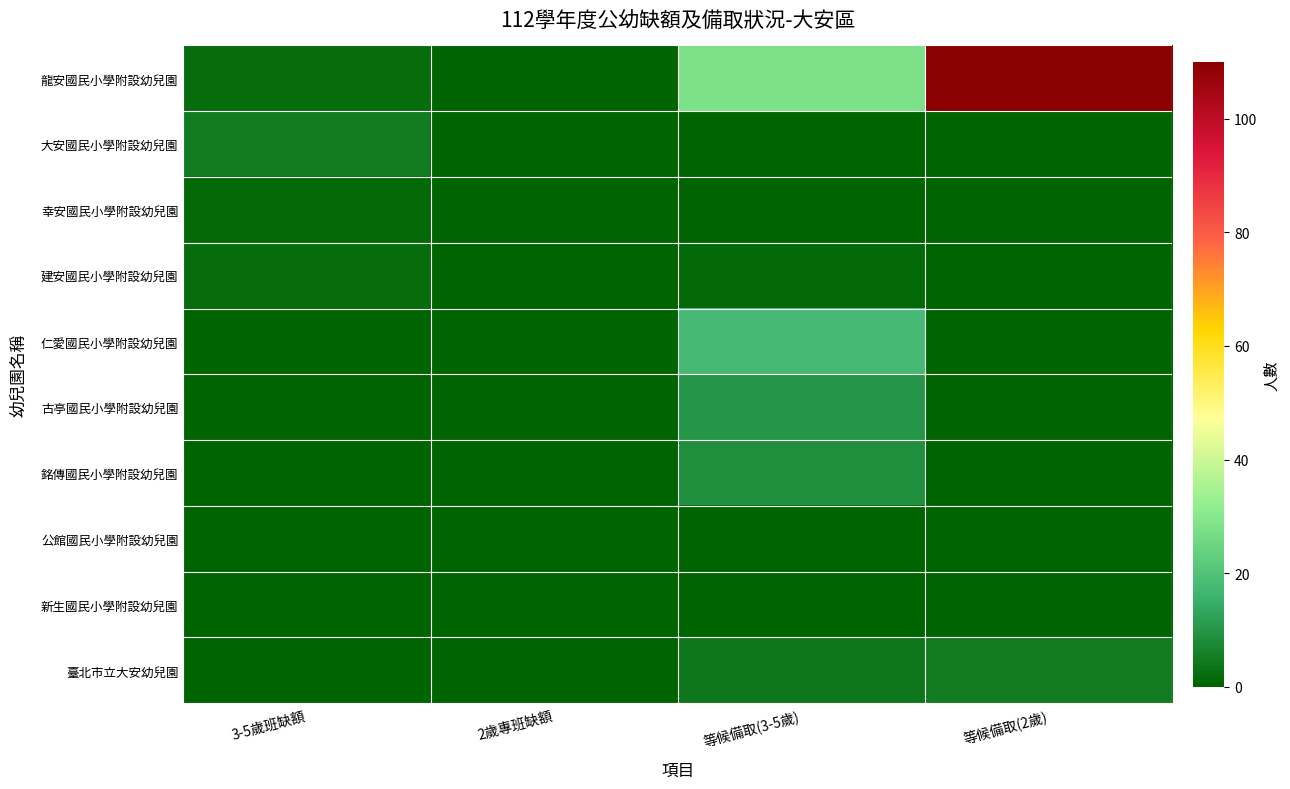

Which label corresponds to the smallest value in the chart?

2歲專班缺額